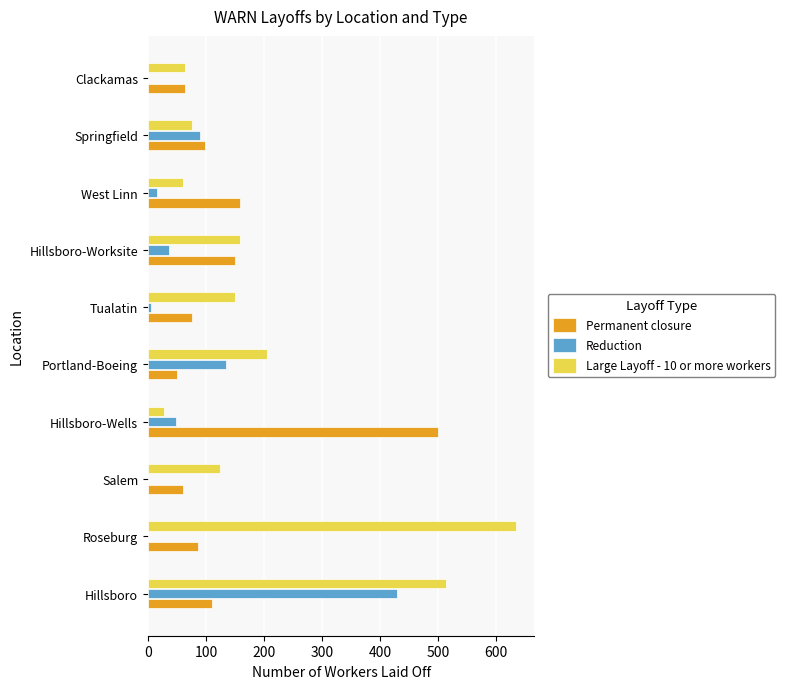

Is it true that Large Layoff - 10 or more workers equals 124 at Salem?

True